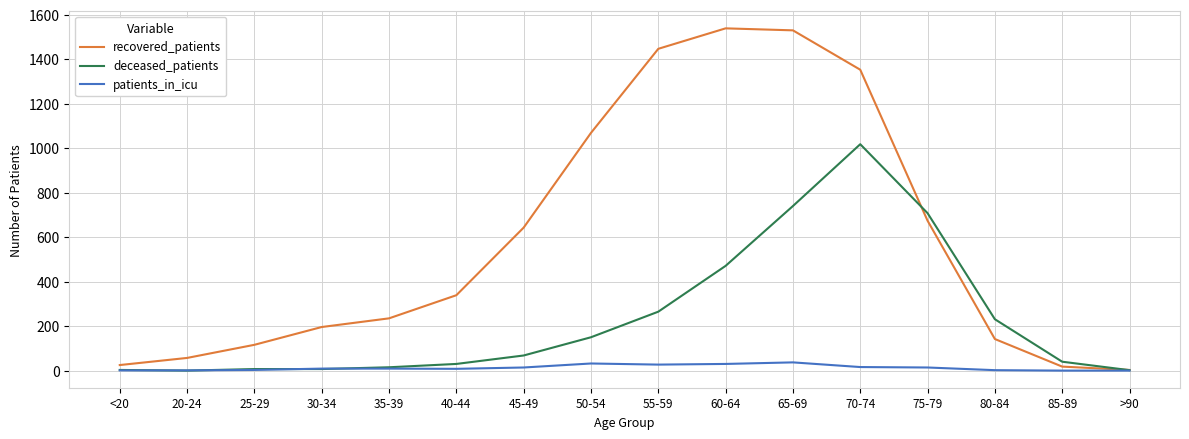

Is it true that deceased_patients equals 217 at 60-64?

False